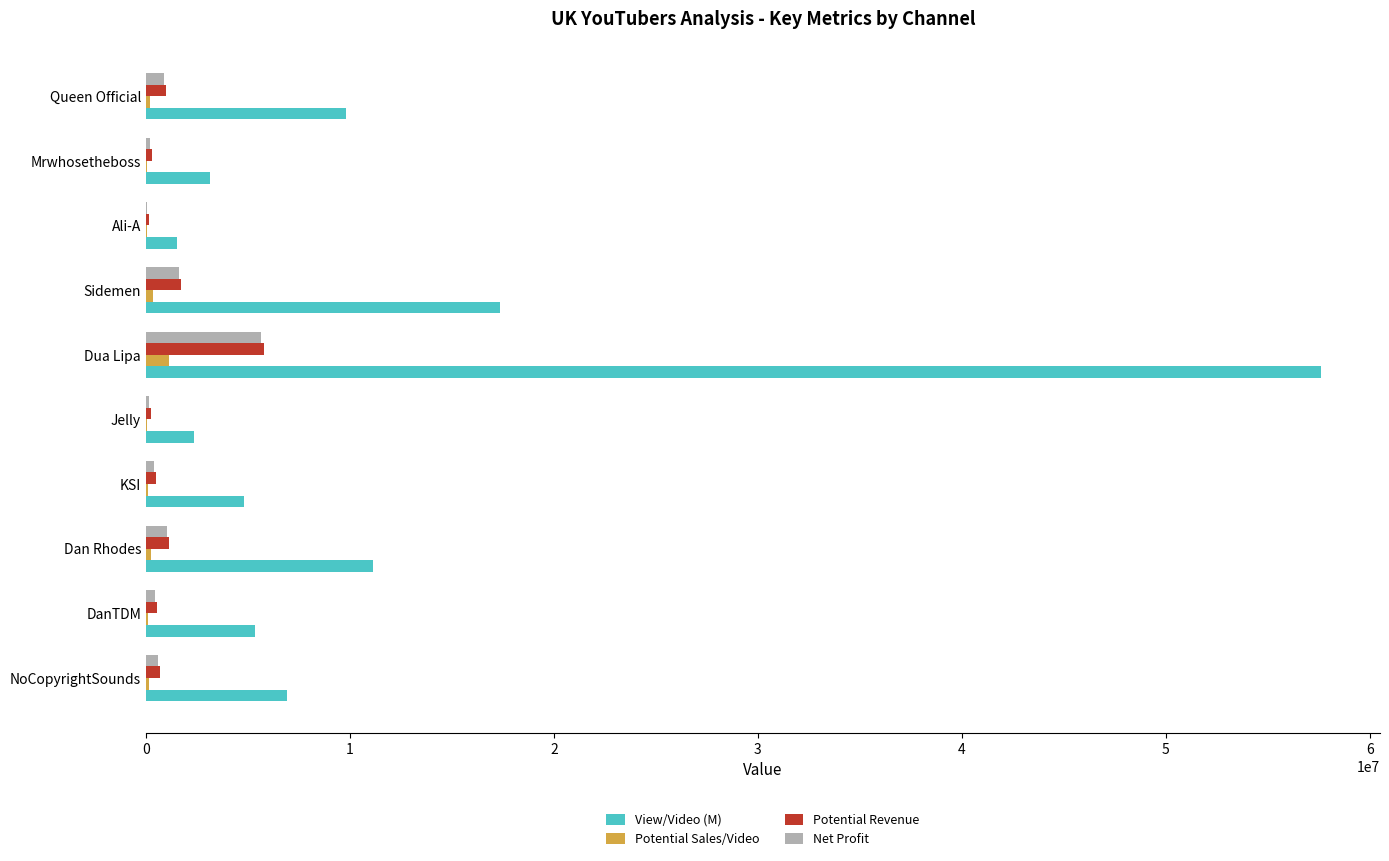

What is the sum of all Net Profit values?

11000192.3